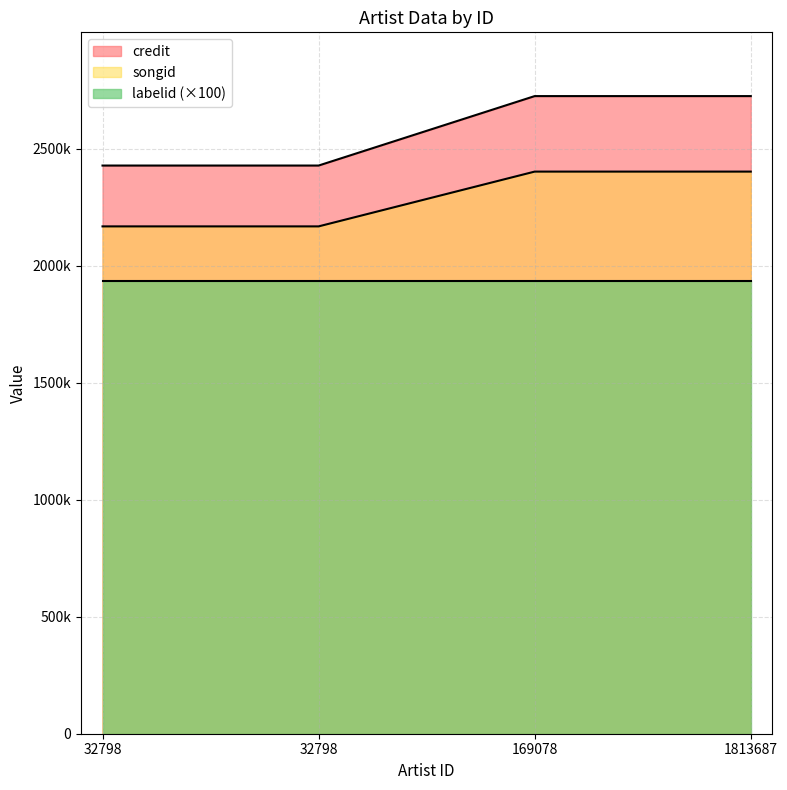

What are all the series names shown in the legend?

credit, songid, labelid (×100)